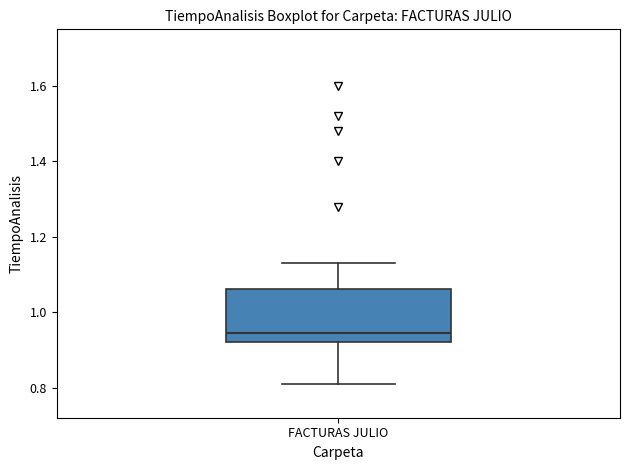

Read this box plot against the y-axis: the position of the median line, the range covered by the box, and the ends of both whiskers. The values are not printed on the chart, so give them approximately, as read against the axis.

median 0.94, box 0.92 to 1.06, whiskers 0.82 to 1.14